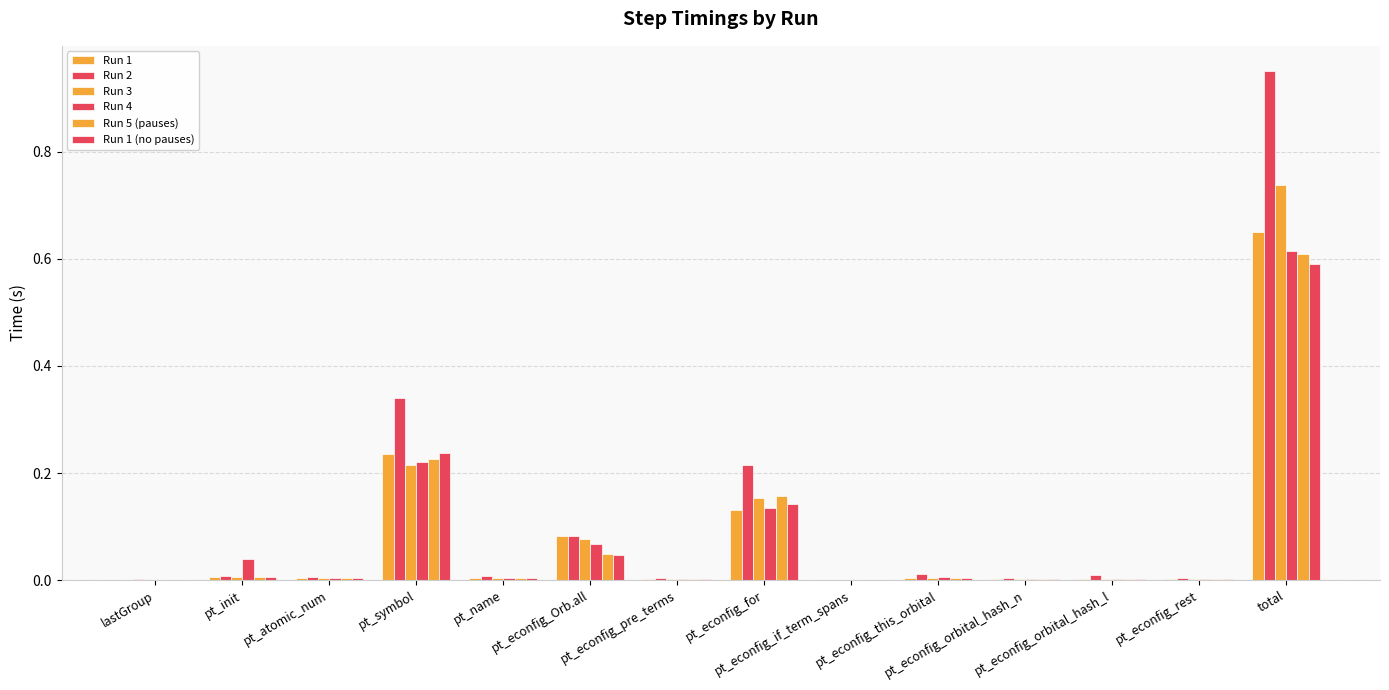

Are the bars horizontal?

No